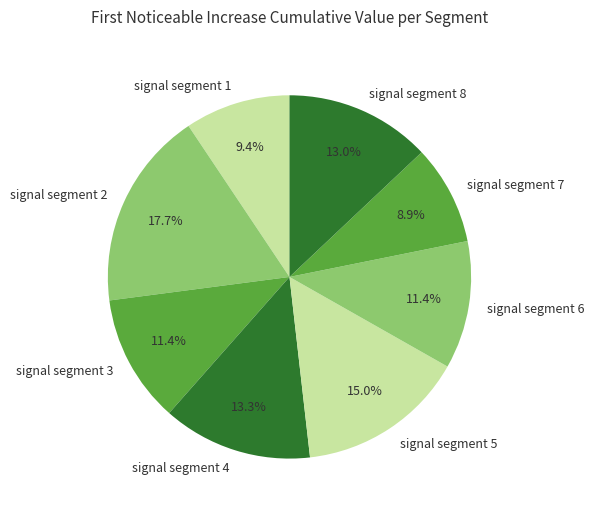

To the nearest percent, what portion does signal segment 4 represent?

13%